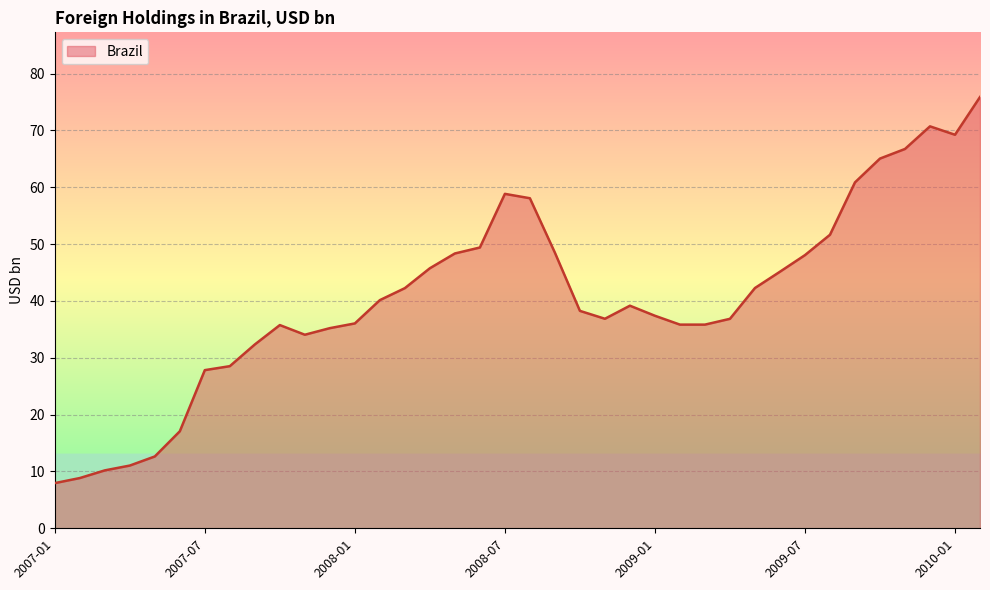

What is the difference between the maximum and minimum values?

67.9